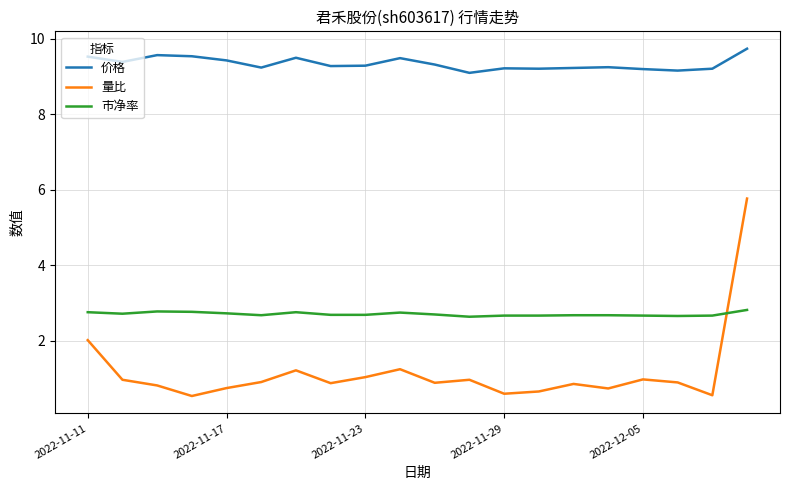

Rank the series by their average value, from highest to lowest.

价格, 市净率, 量比